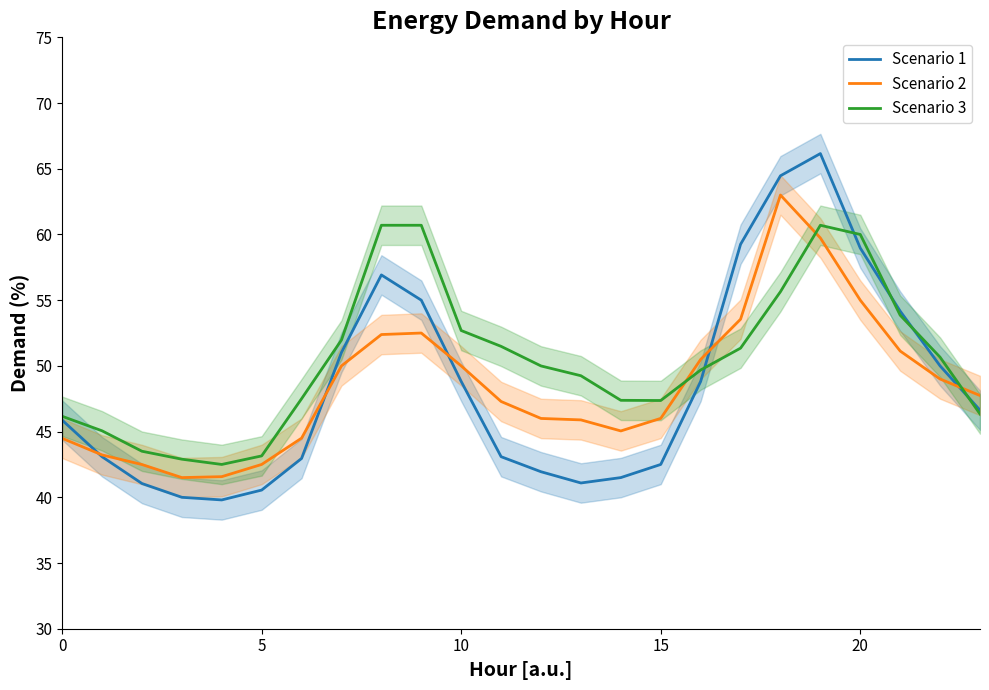

How many data points in Scenario 3 are less than 49?

10